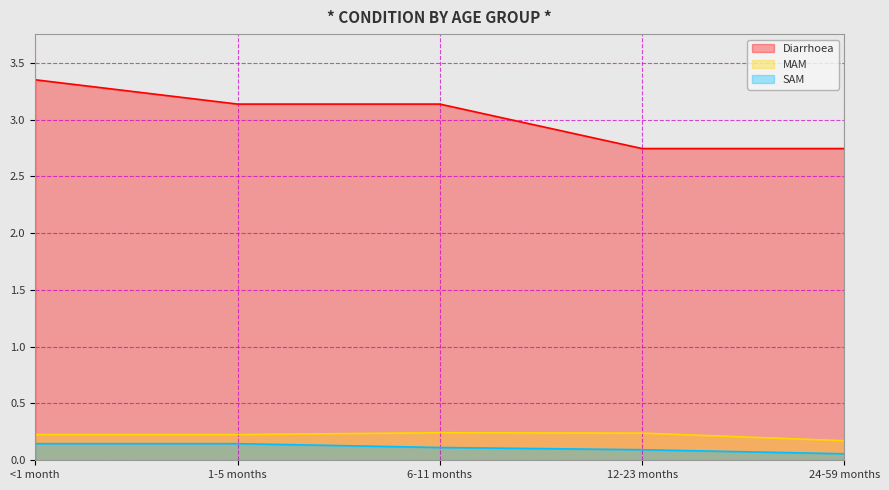

How many data points does each series have?

5